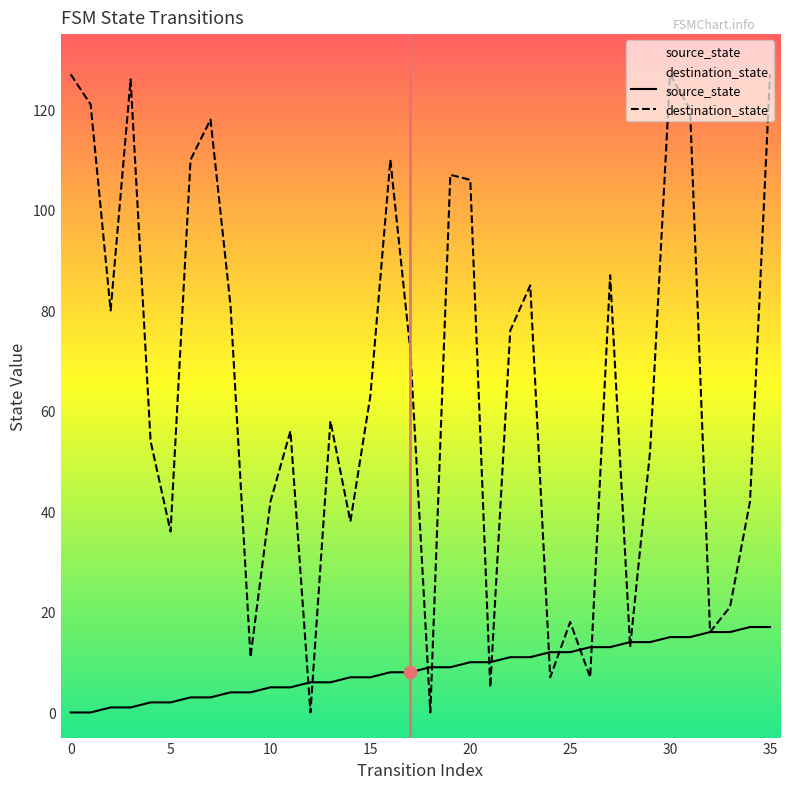

At which category is the sum across all series the highest?

35